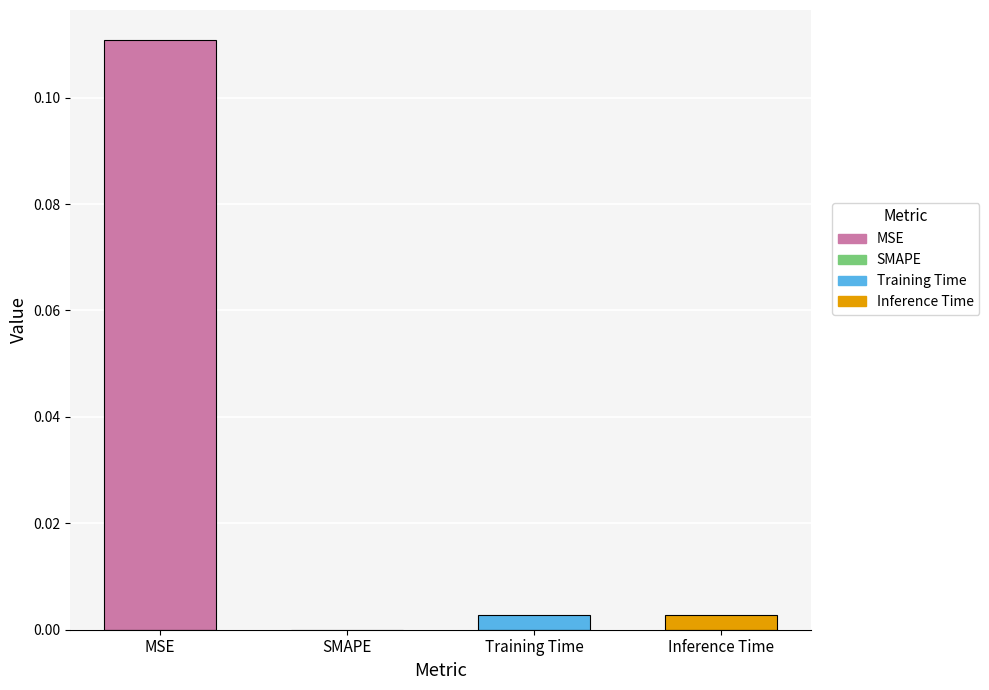

Which category has the highest value across all series?

MSE